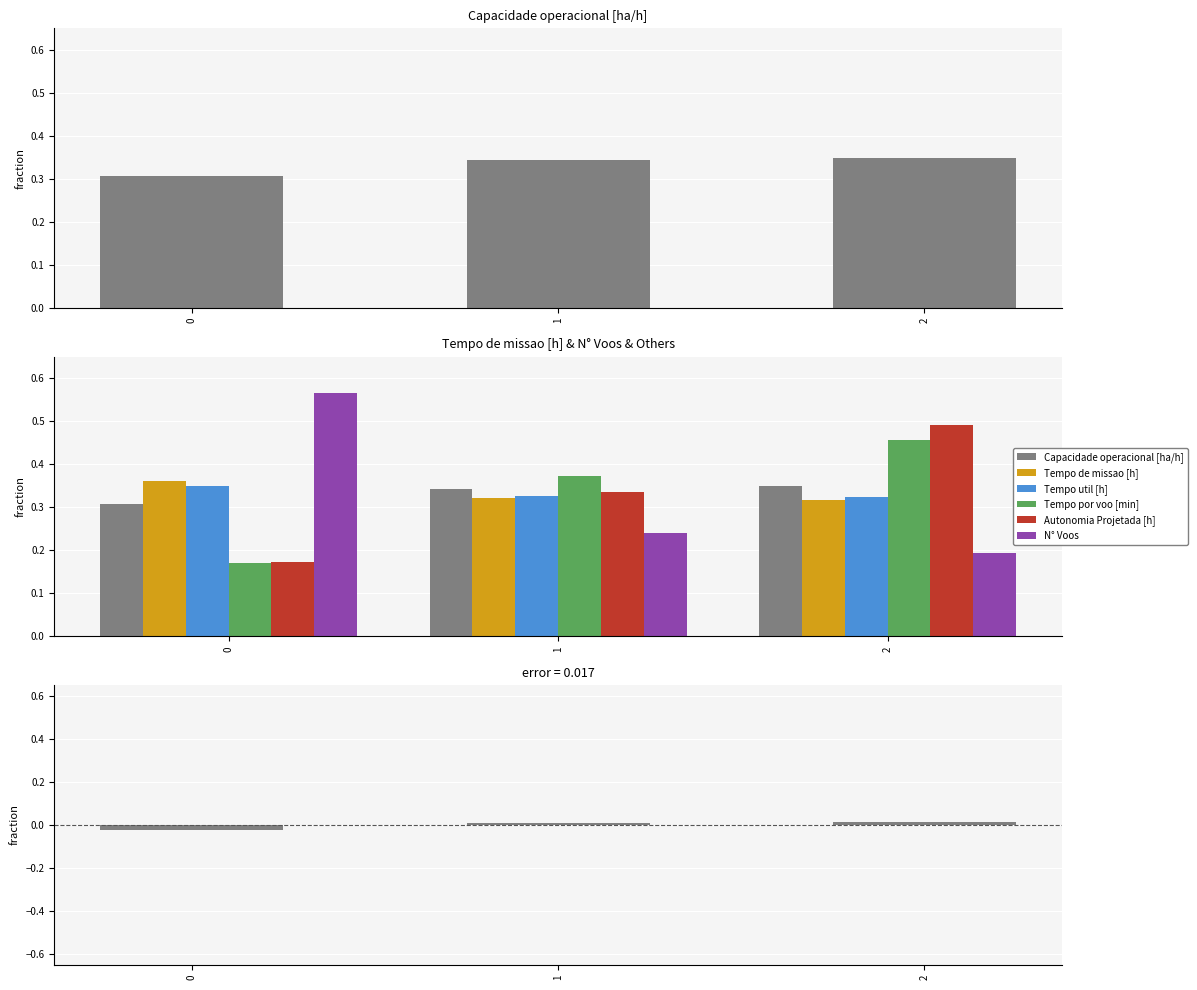

Which has a higher value, 1 or 0?

1